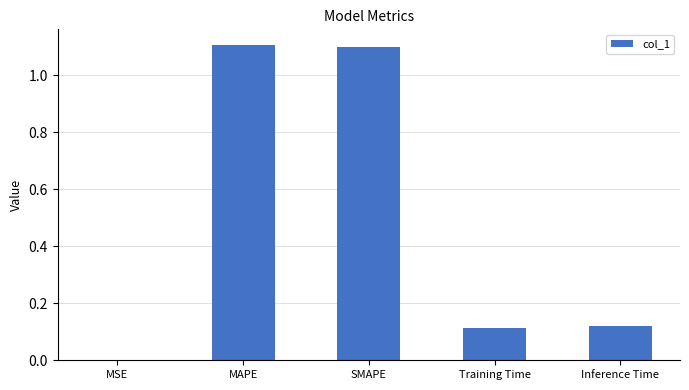

Which has a higher value, SMAPE or Training Time?

SMAPE